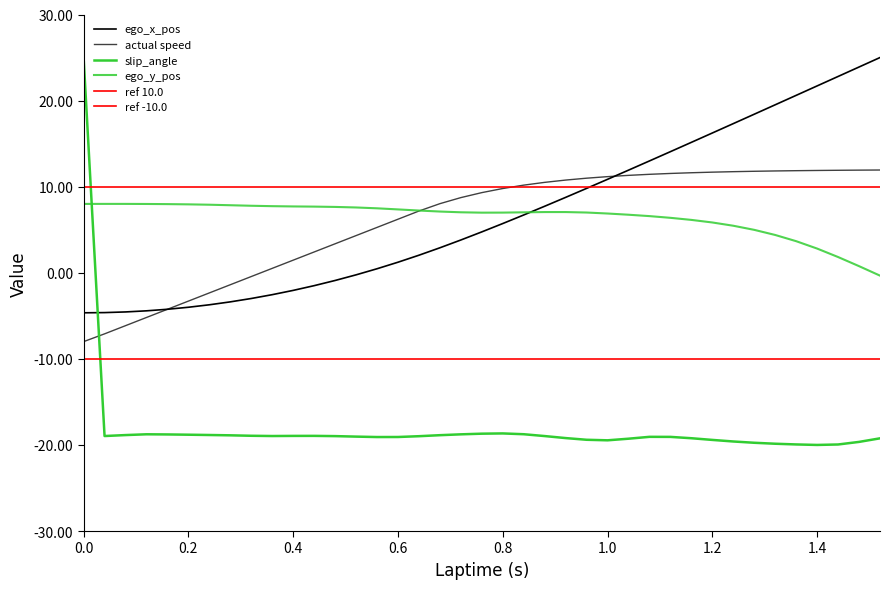

Which series has the widest spread of values?

slip_angle